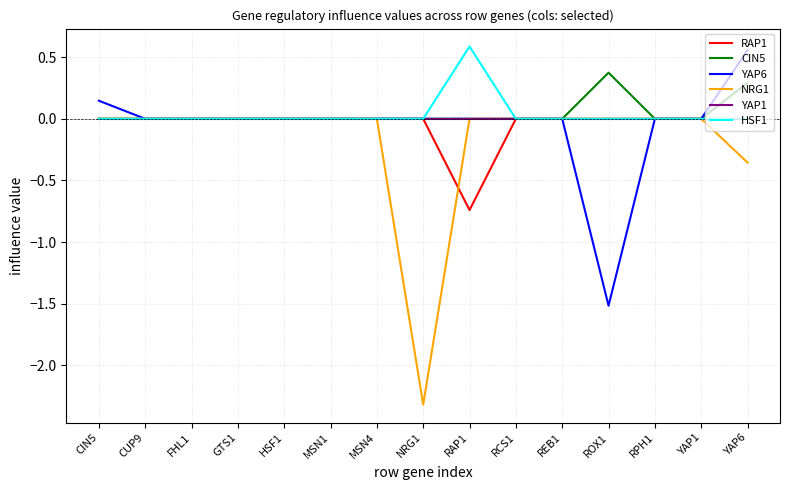

Which series has the widest spread of values?

NRG1